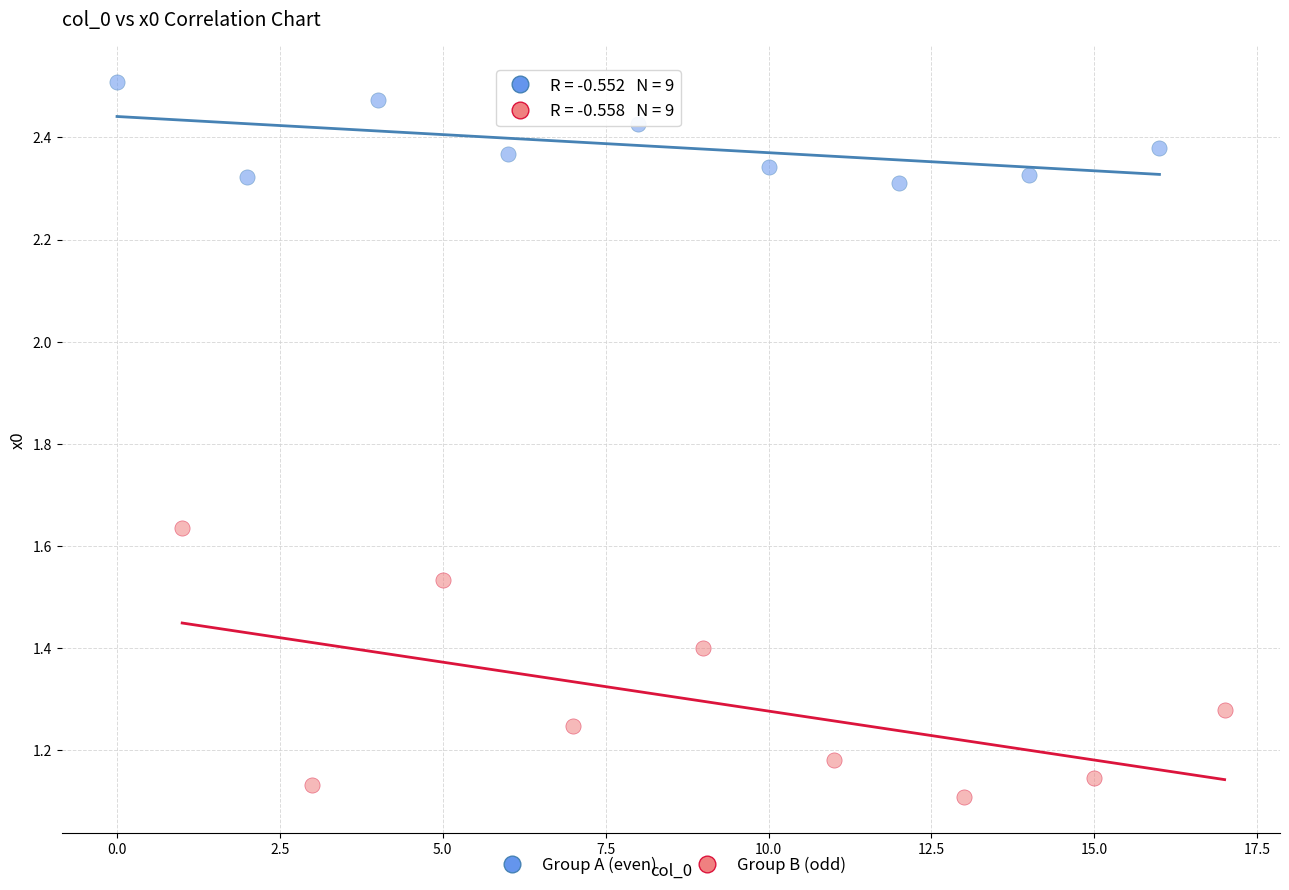

Which series has the widest spread of Y values?

Group B (odd)